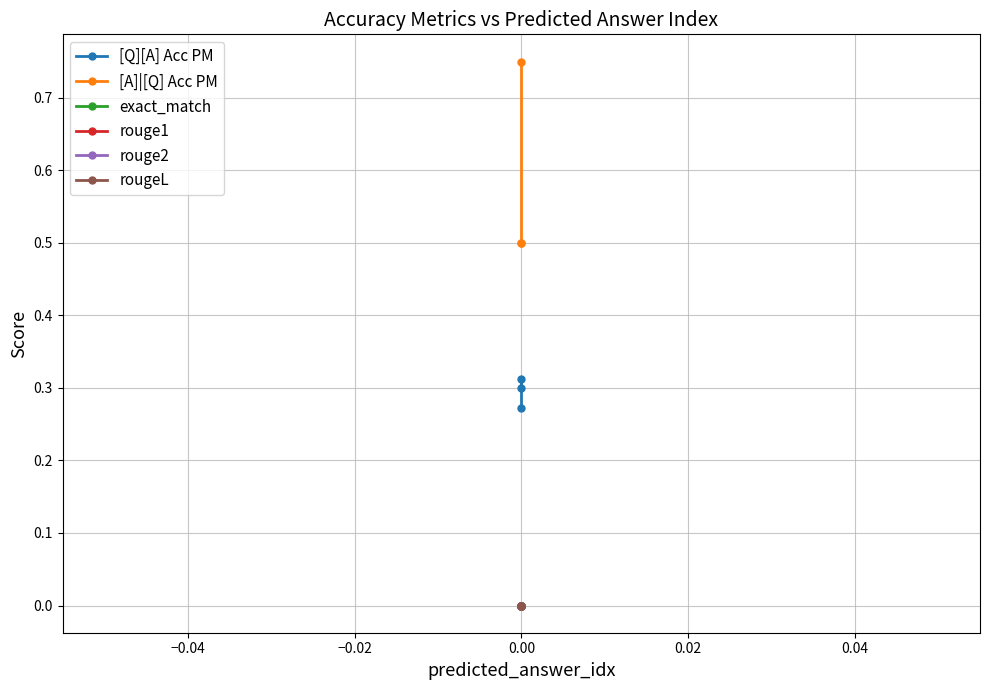

Between −0.06 and −0.04, which is larger?

−0.04